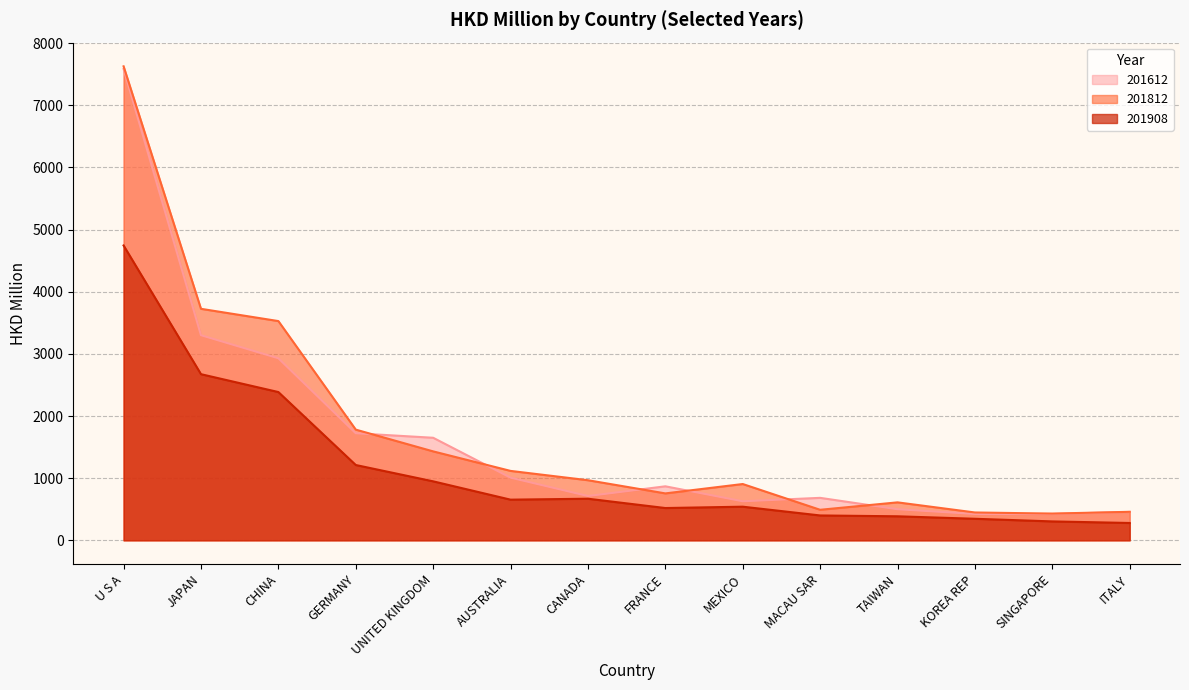

Does the chart display data point markers on the line(s)?

No